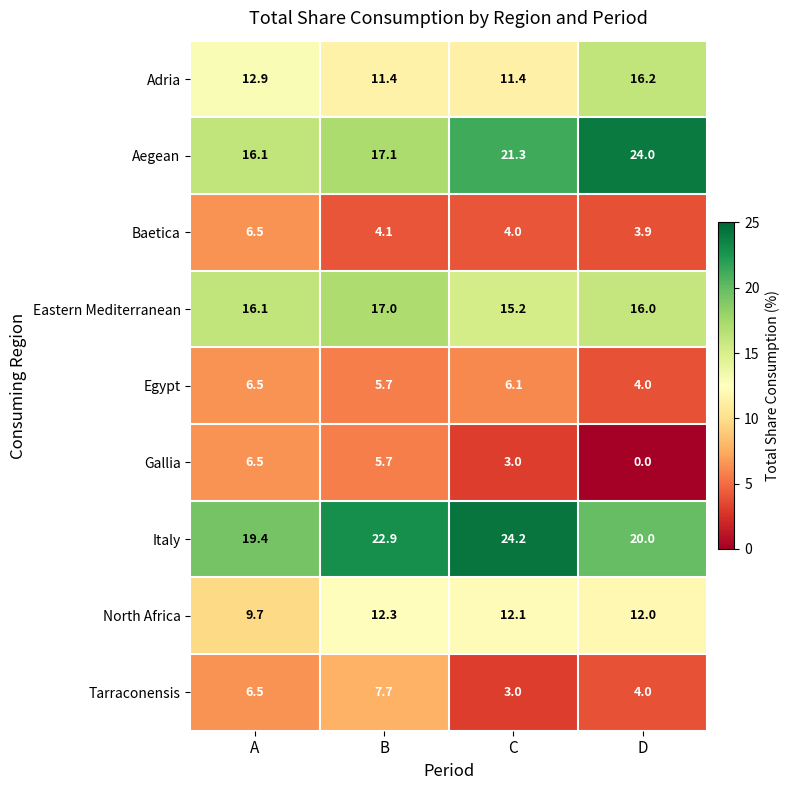

The North Africa series shows 20.3 at D. True or false?

False